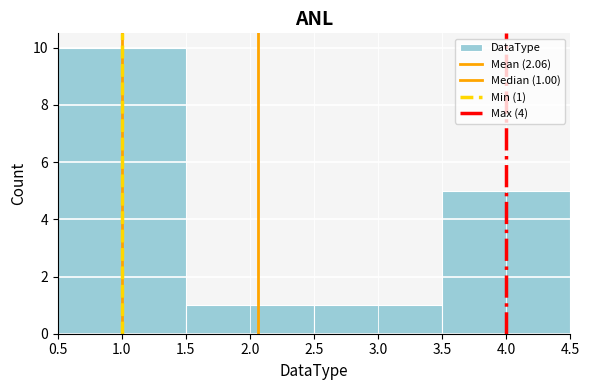

Which range on the x-axis has the tallest bar?

0.5 to 1.5